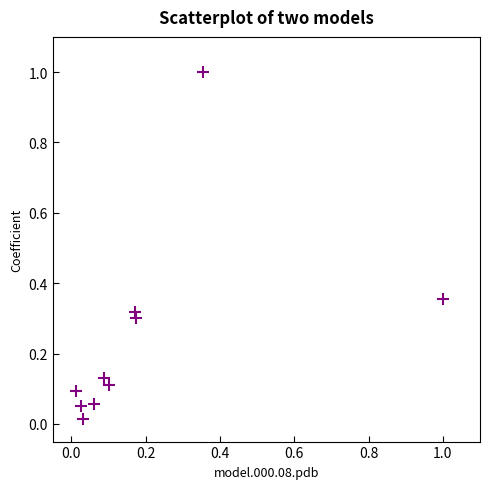

What is the range of Y values (max minus min)?

1.0